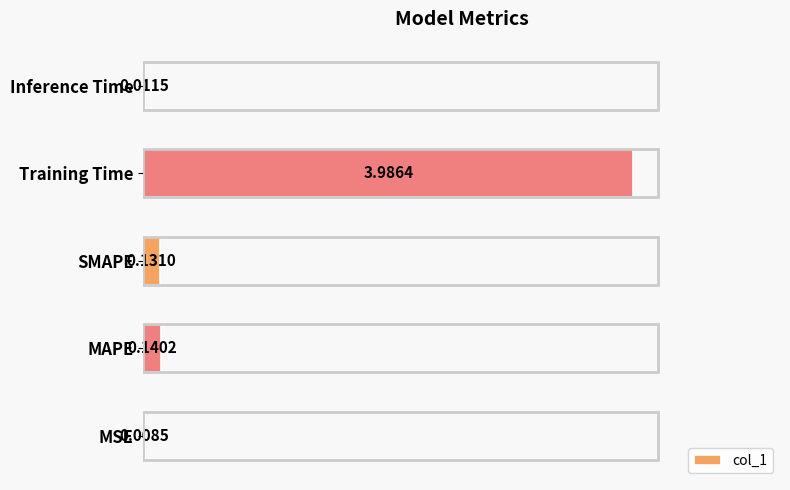

Which label corresponds to the largest value in the chart?

Training Time